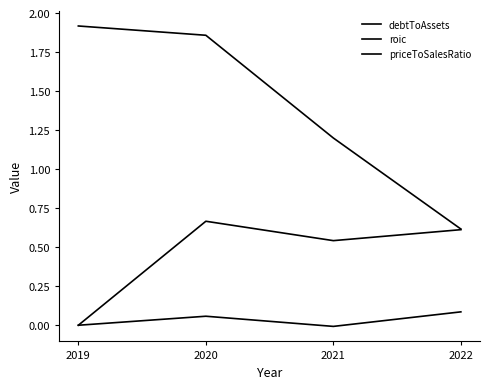

Does the chart display data point markers on the line(s)?

No